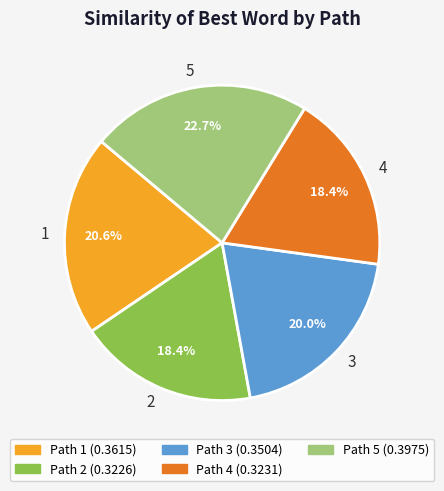

Does any single category account for the majority?

No